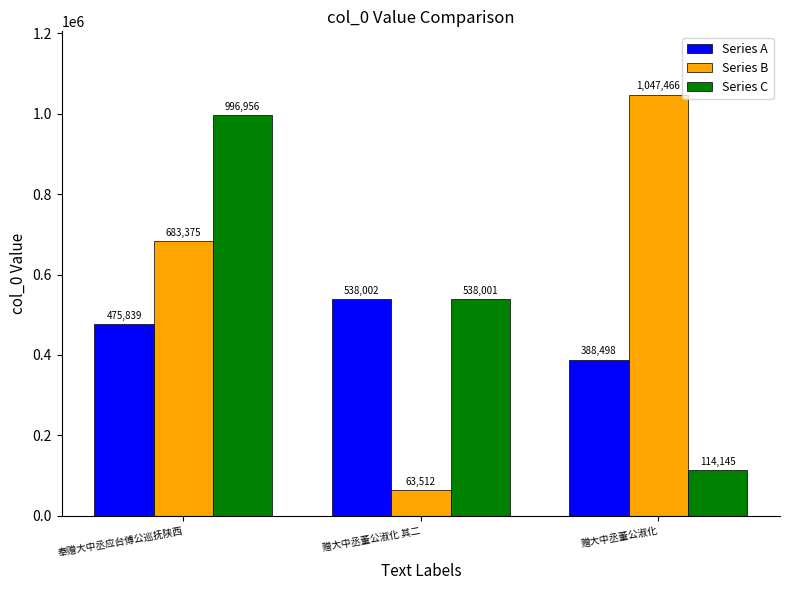

Reading left to right, extract all data points from this chart.

Series A: 奉赠大中丞应台傅公巡抚陕西=475839	赠大中丞董公淑化 其二=538002	赠大中丞董公淑化=388498
Series B: 奉赠大中丞应台傅公巡抚陕西=683375	赠大中丞董公淑化 其二=63512	赠大中丞董公淑化=1047466
Series C: 奉赠大中丞应台傅公巡抚陕西=996956	赠大中丞董公淑化 其二=538001	赠大中丞董公淑化=114145